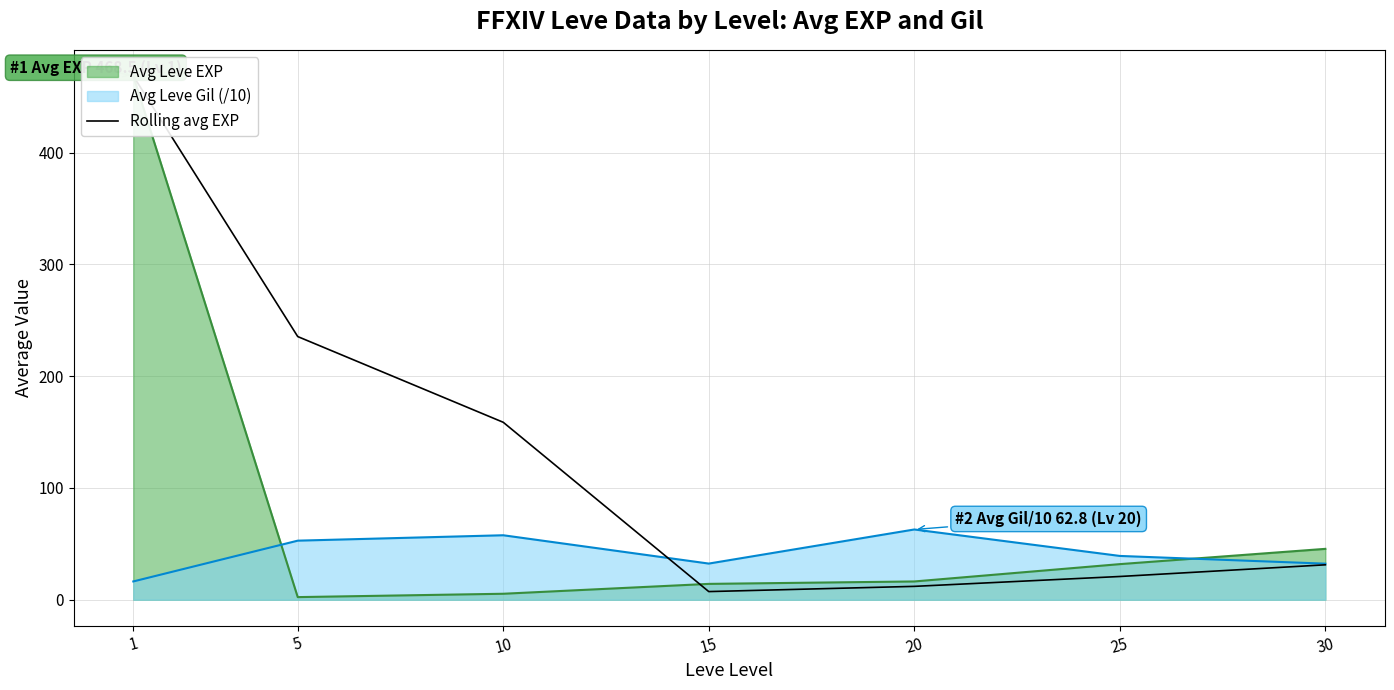

How many lines are shown in the chart?

1